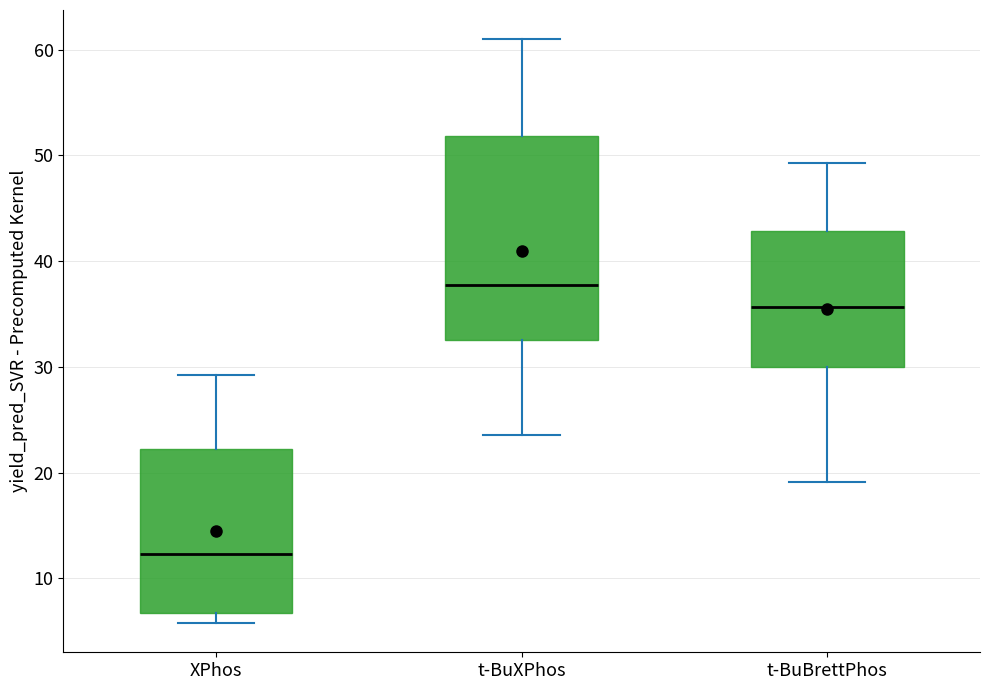

Which box is the tallest, from its lower edge to its upper edge?

t-BuXPhos